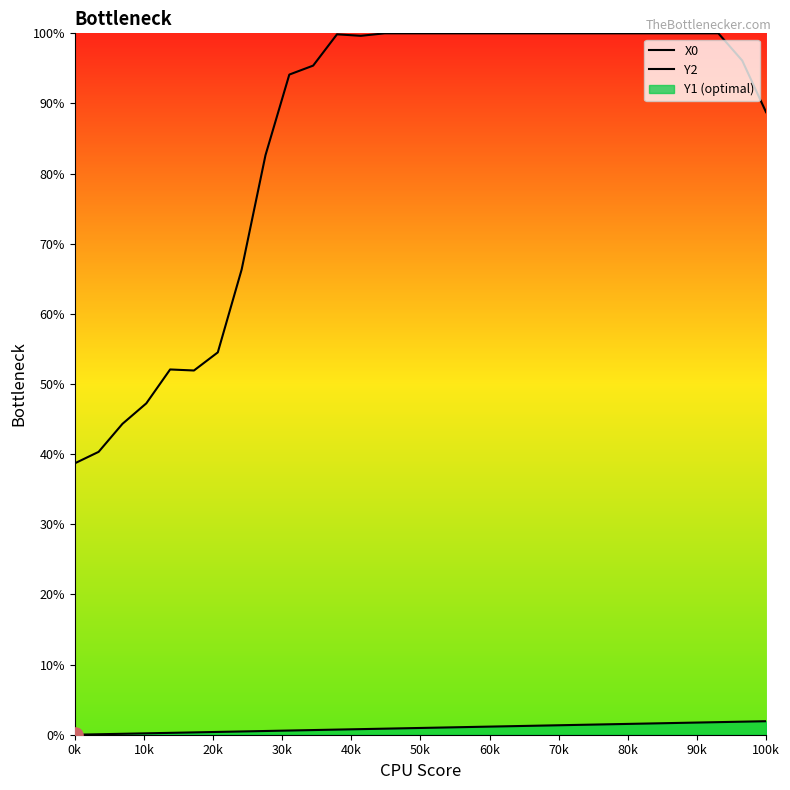

Which series contains the lowest Y value?

X0